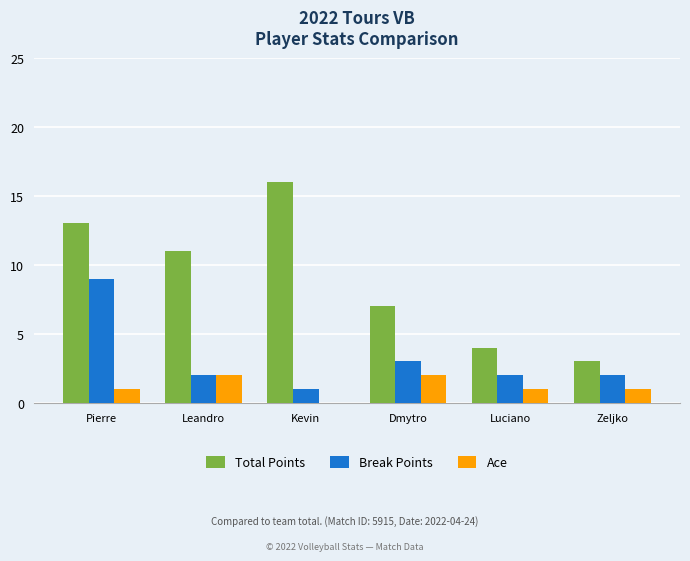

What is the average value of the Break Points series?

3